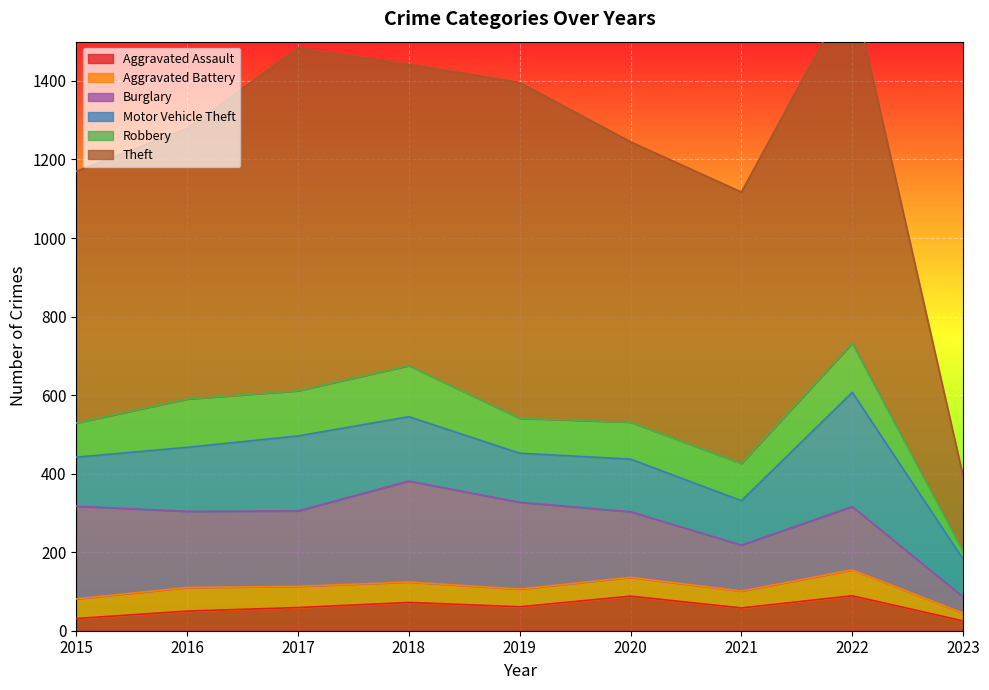

List the labels in order of Aggravated Battery value, largest first.

2022, 2016, 2017, 2018, 2015, 2020, 2019, 2021, 2023